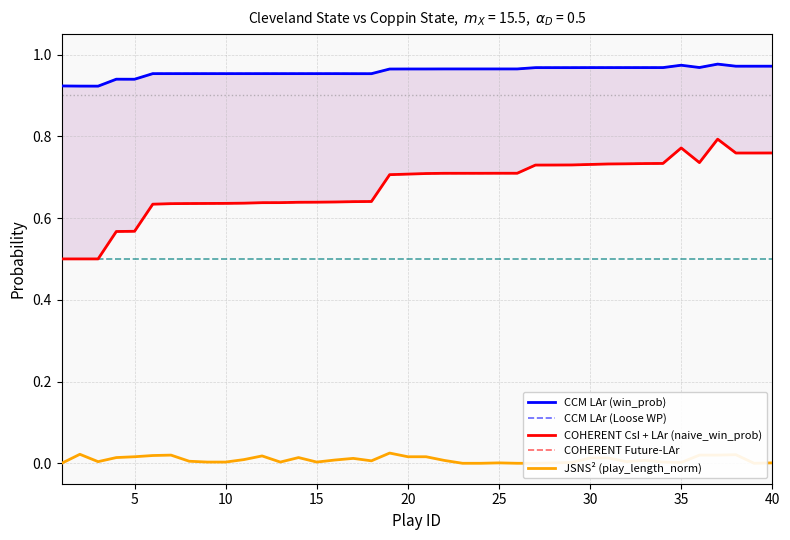

The value of COHERENT CsI + LAr (naive_win_prob) at 15 is 0.4. True or false?

False